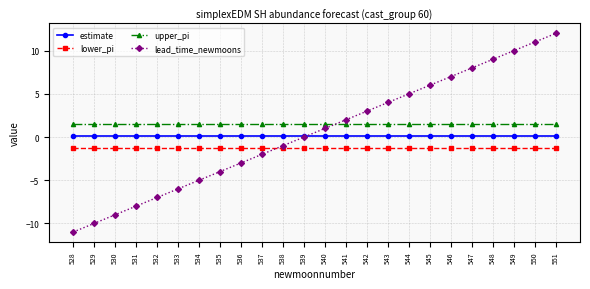

What is the average value of the estimate series?

0.2